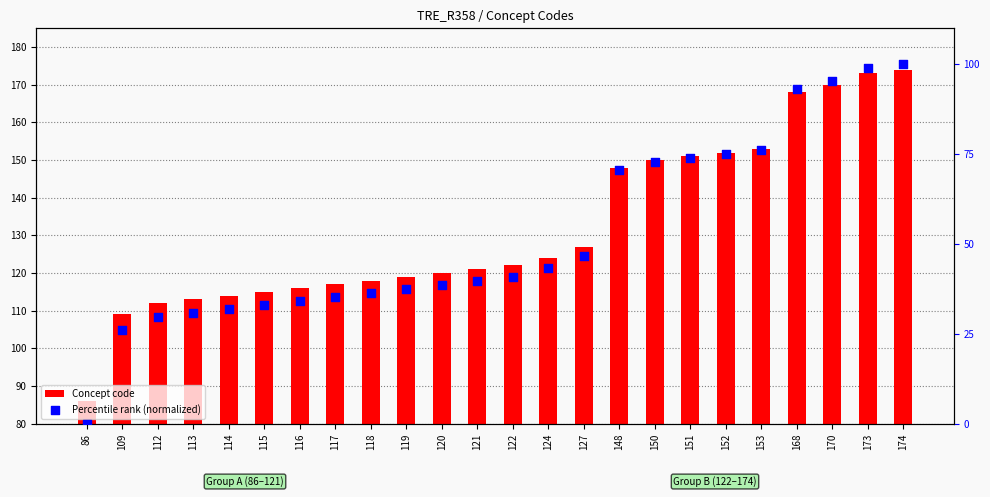

Which series has the largest total across all categories?

Concept code